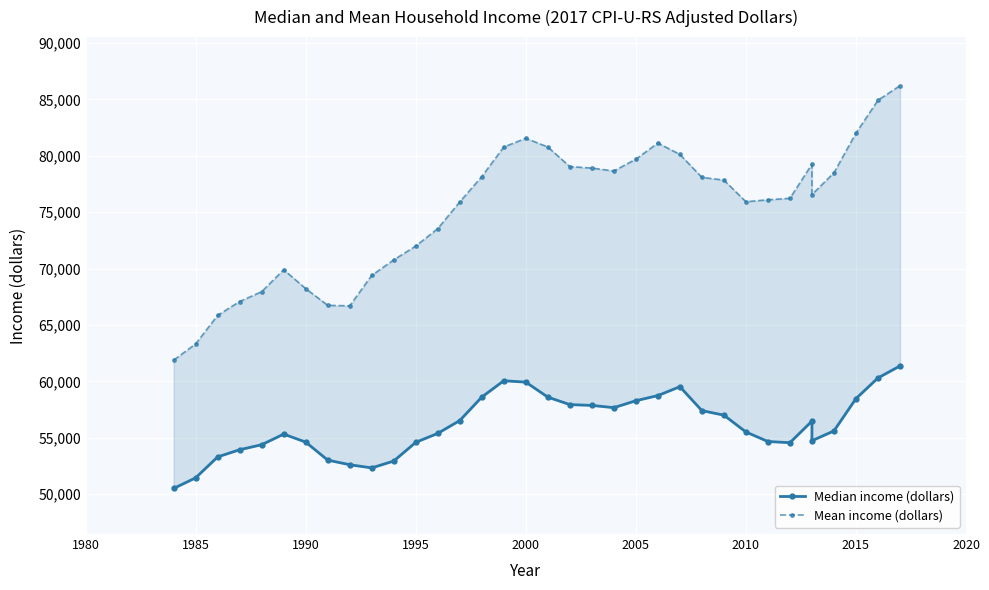

What position from the right is 2015?

3